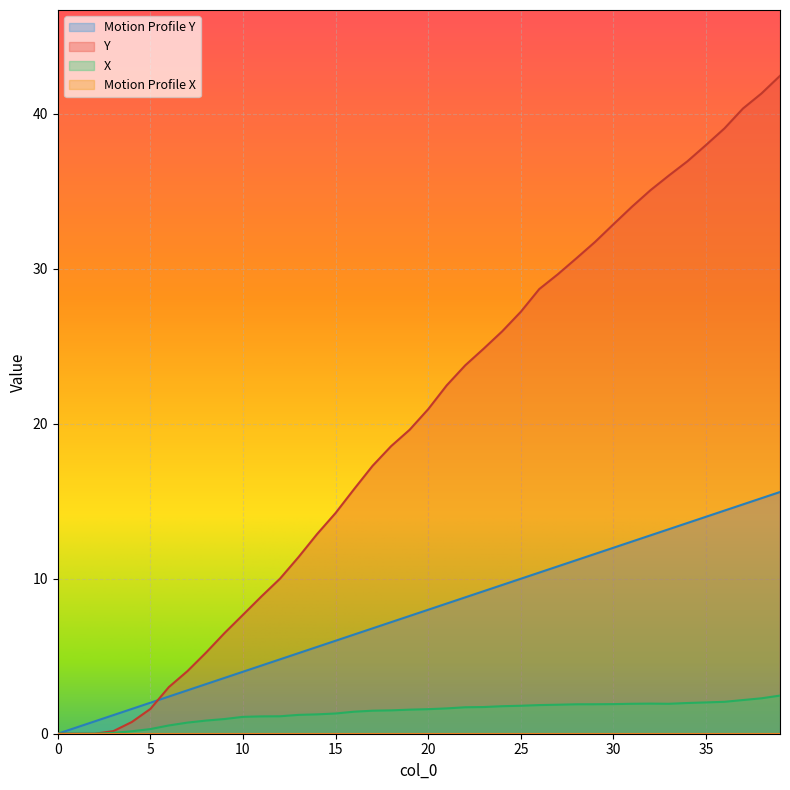

What is the sum of the Y values at 13 and 18?

30.0